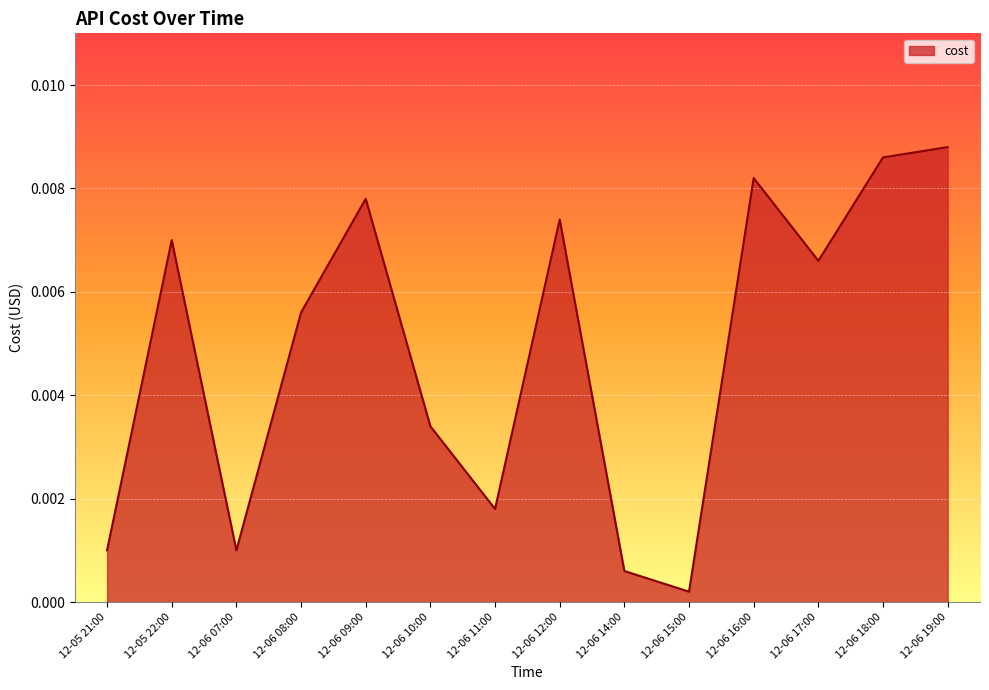

What position from the left is 12-06 16:00?

11